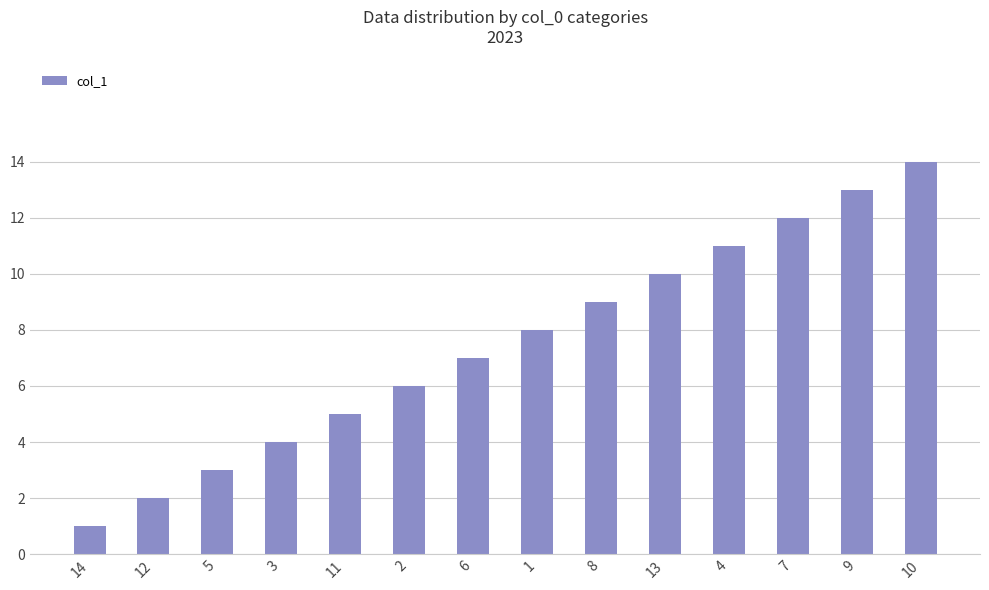

What is the sum of all values?

105